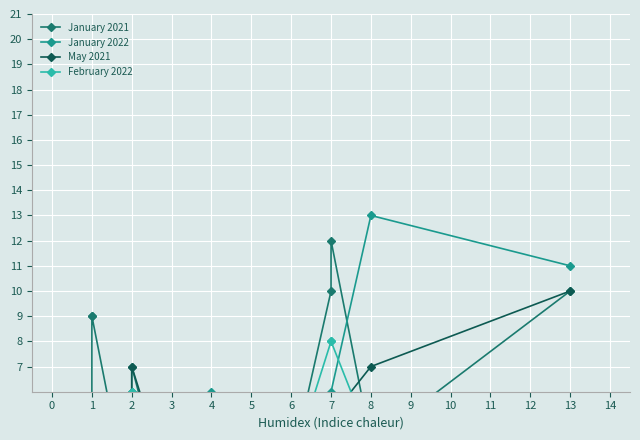

Between 6 and 4, which is larger?

6